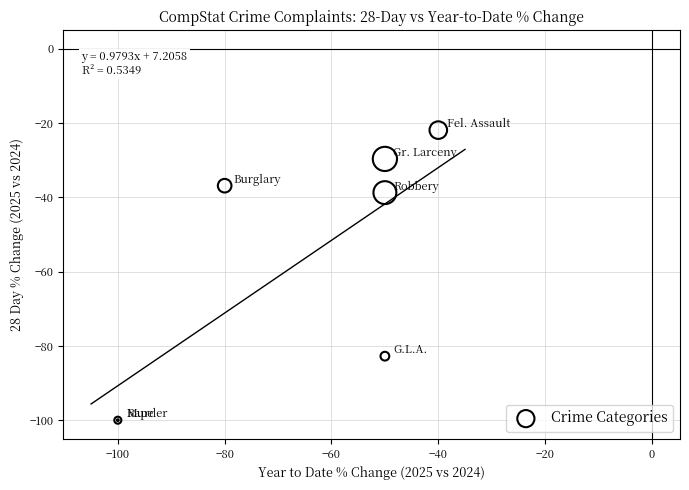

What Y value in the scatter plot is closest to -60?

-38.7